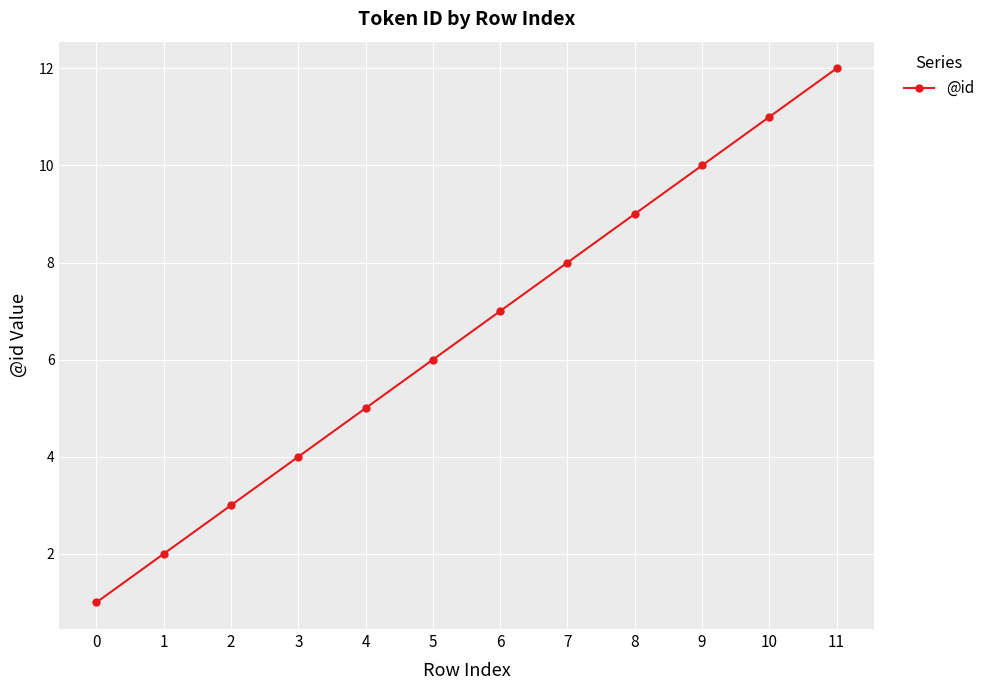

How many data points does each series have?

12